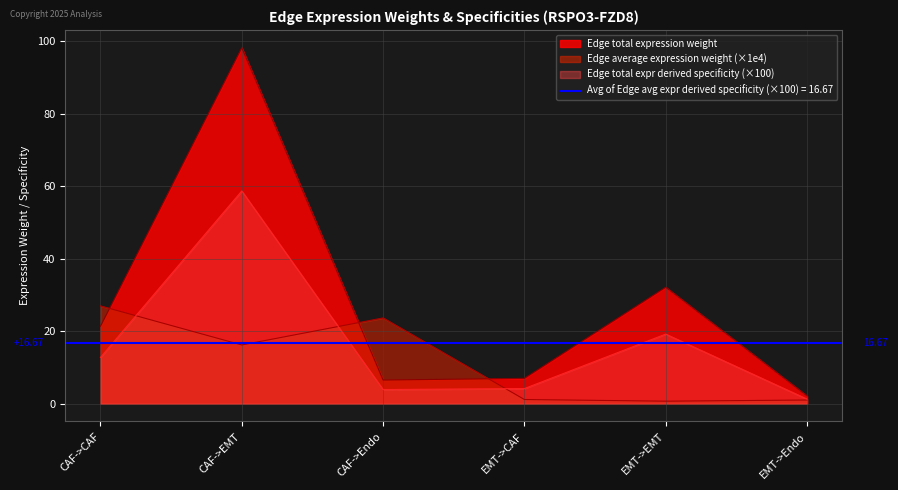

Between which two adjacent categories do Edge average expression weight (×1e4) and Edge total expression weight first intersect?

CAF->CAF and CAF->EMT